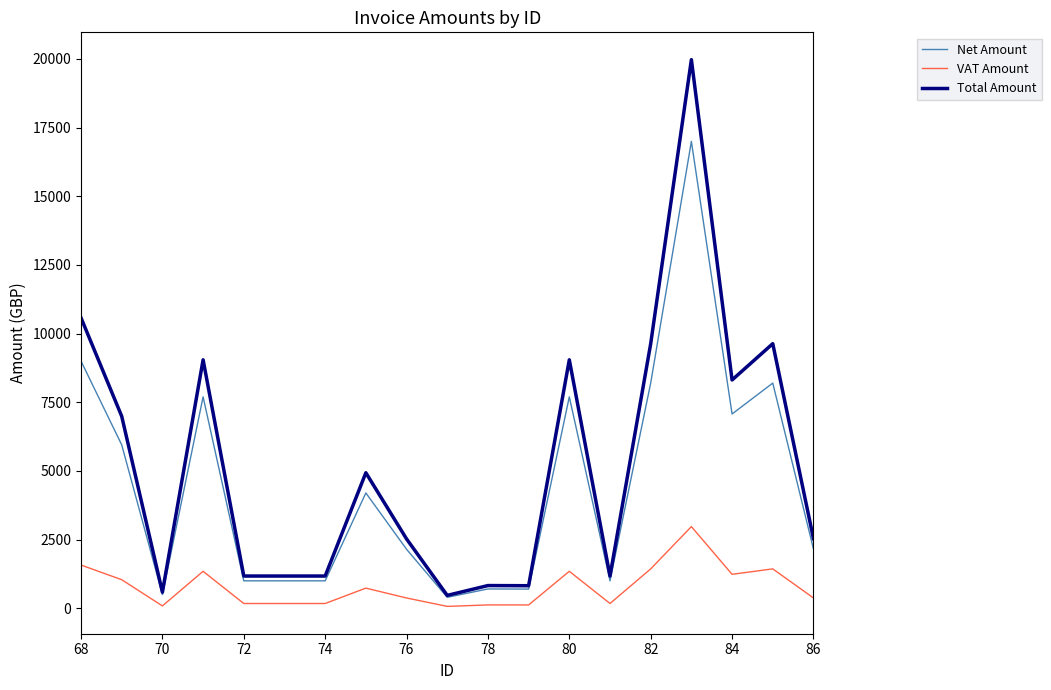

What is the difference between the second highest and minimum values in the Net Amount series?

8600.0